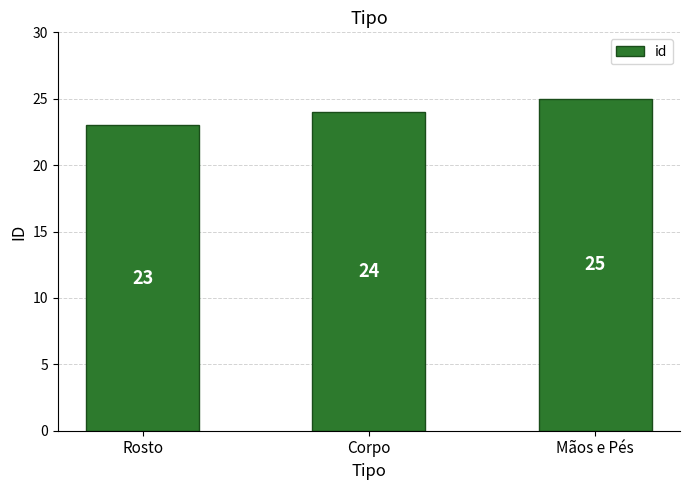

Where is the data nearest to the value 24?

Corpo